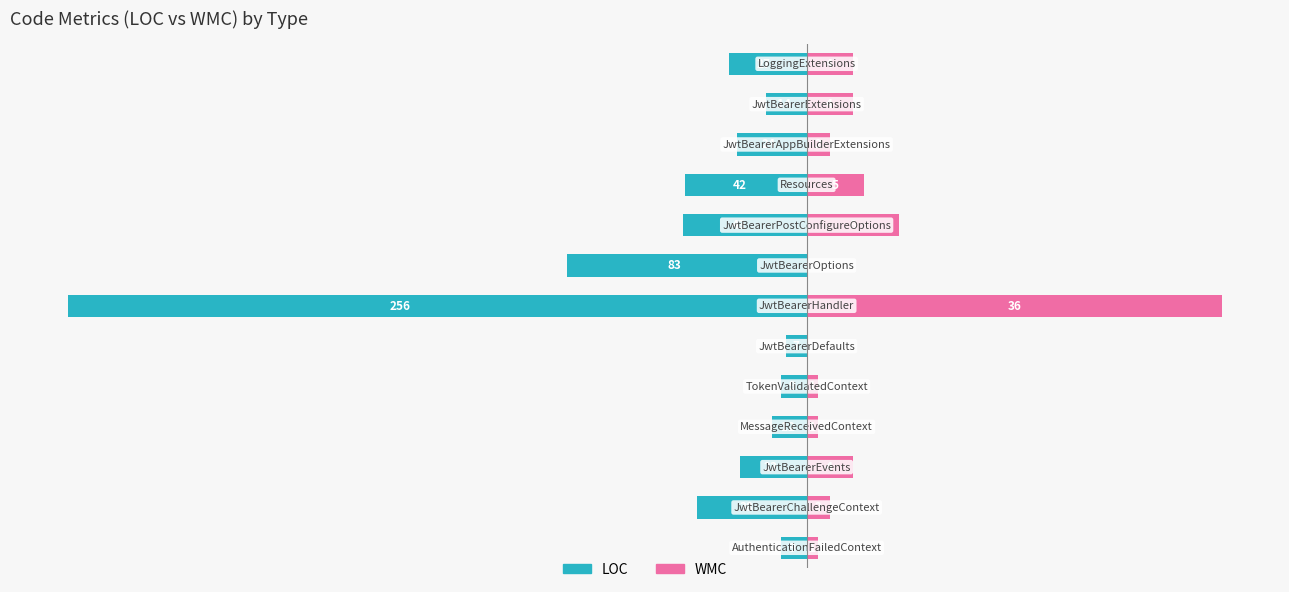

Reading right to left, extract all data points from this chart.

LOC: -27	-14	-24	-42	-43	-83	-256	-7	-9	-12	-23	-38	-9
WMC (×4): 16	16	8	20	32	0	144	0	4	4	16	8	4